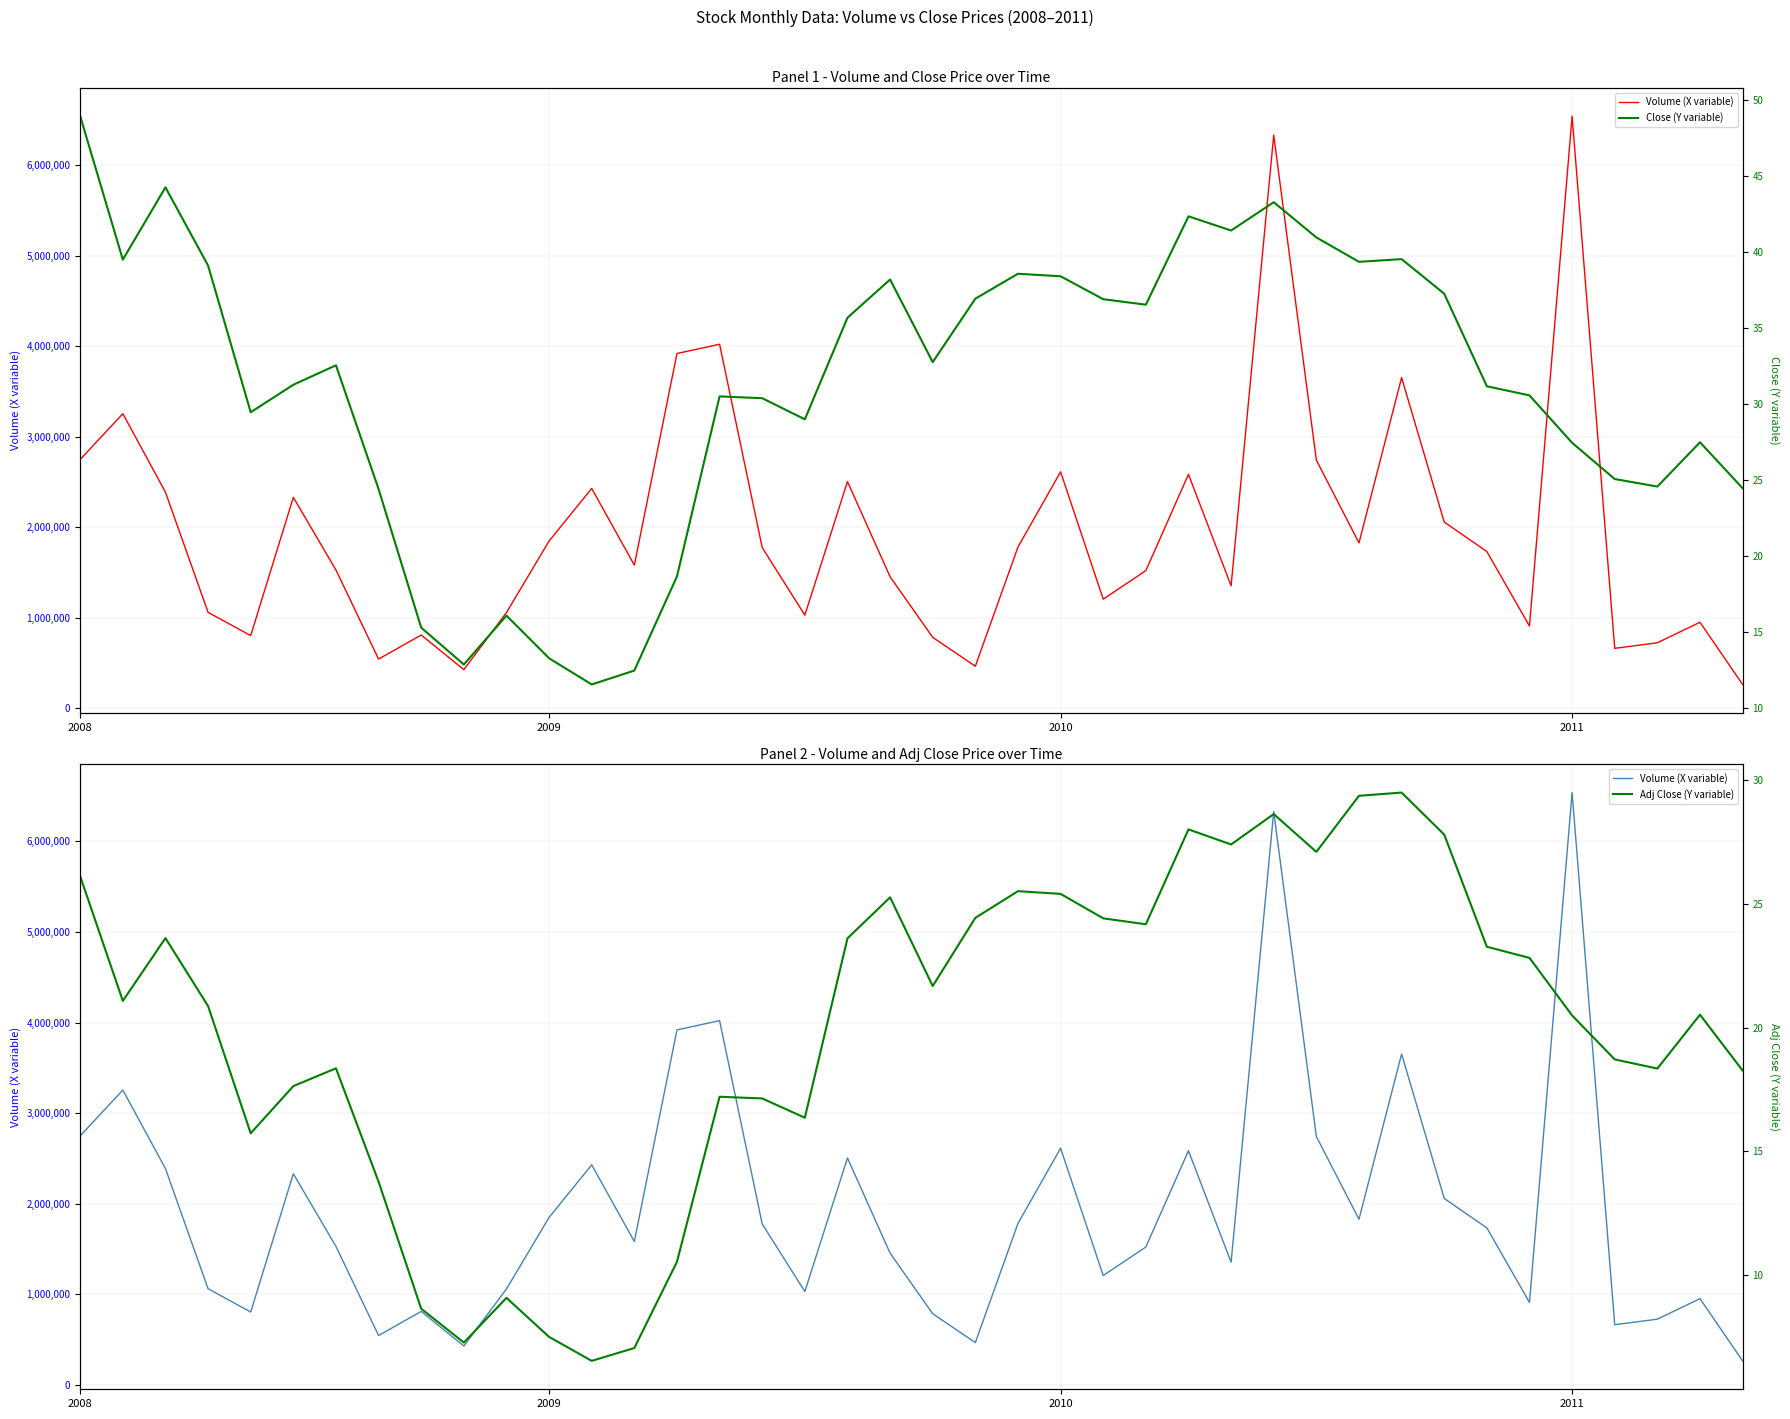

What is the sum of the Close (Y variable) values at 9 and 34?

43.4